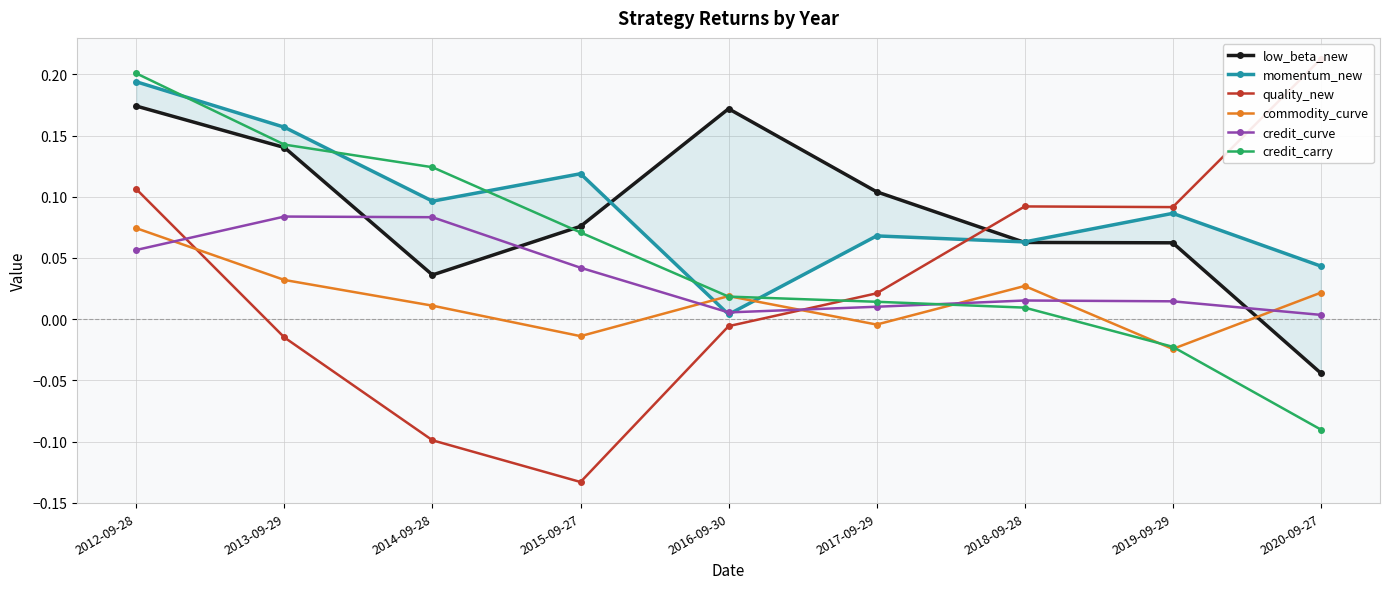

Reading left to right, what are all the values shown in this chart?

low_beta_new: 2012-09-28=0.2	2013-09-29=0.1	2014-09-28=0.0	2015-09-27=0.1	2016-09-30=0.2	2017-09-29=0.1	2018-09-28=0.1	2019-09-29=0.1	2020-09-27=-0.0
momentum_new: 2012-09-28=0.2	2013-09-29=0.2	2014-09-28=0.1	2015-09-27=0.1	2016-09-30=0.0	2017-09-29=0.1	2018-09-28=0.1	2019-09-29=0.1	2020-09-27=0.0
quality_new: 2012-09-28=0.1	2013-09-29=-0.0	2014-09-28=-0.1	2015-09-27=-0.1	2016-09-30=-0.0	2017-09-29=0.0	2018-09-28=0.1	2019-09-29=0.1	2020-09-27=0.2
commodity_curve: 2012-09-28=0.1	2013-09-29=0.0	2014-09-28=0.0	2015-09-27=-0.0	2016-09-30=0.0	2017-09-29=-0.0	2018-09-28=0.0	2019-09-29=-0.0	2020-09-27=0.0
credit_curve: 2012-09-28=0.1	2013-09-29=0.1	2014-09-28=0.1	2015-09-27=0.0	2016-09-30=0.0	2017-09-29=0.0	2018-09-28=0.0	2019-09-29=0.0	2020-09-27=0.0
credit_carry: 2012-09-28=0.2	2013-09-29=0.1	2014-09-28=0.1	2015-09-27=0.1	2016-09-30=0.0	2017-09-29=0.0	2018-09-28=0.0	2019-09-29=-0.0	2020-09-27=-0.1